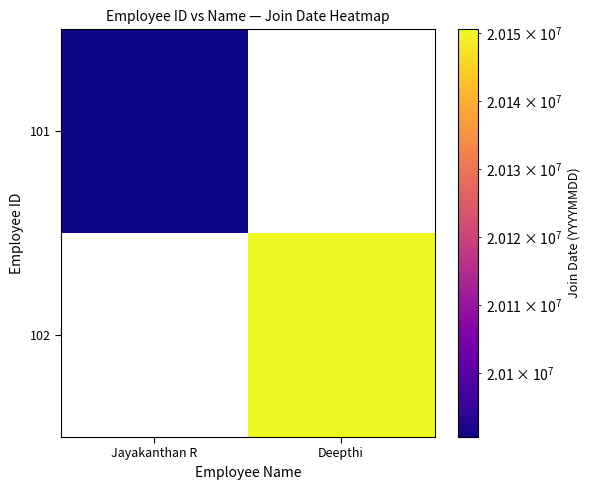

Where is 101 nearest to the value 20090608?

Jayakanthan R